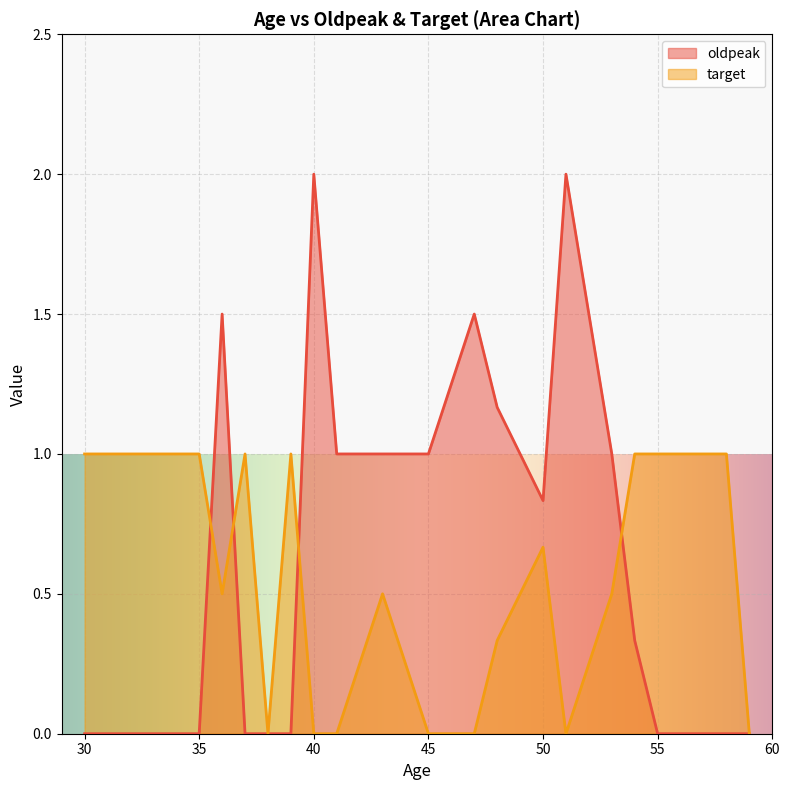

In target, how many points are higher than both neighbors (excluding endpoints)?

4